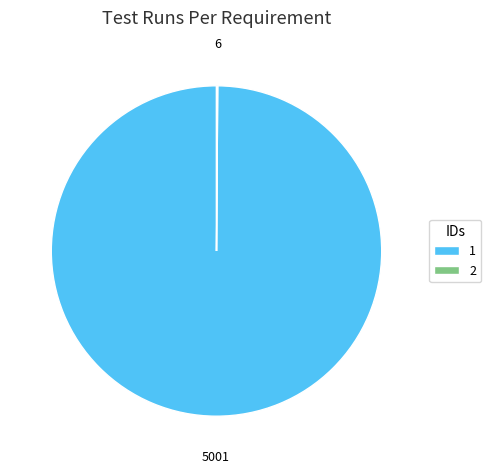

Which slice is the largest?

1